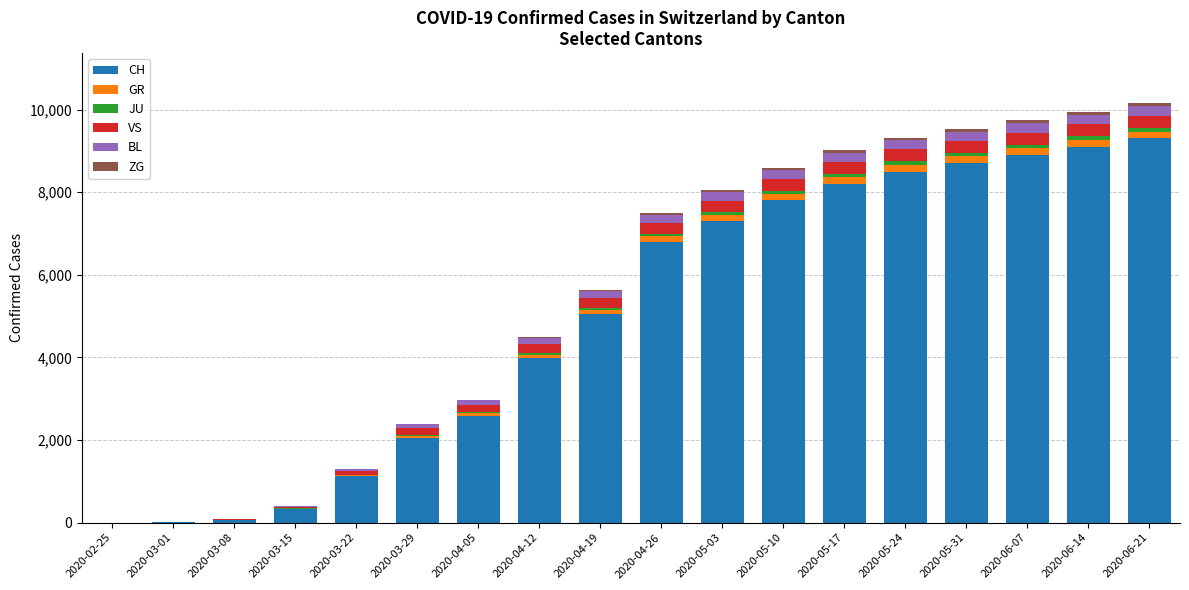

What is the highest value of the CH series?

9300